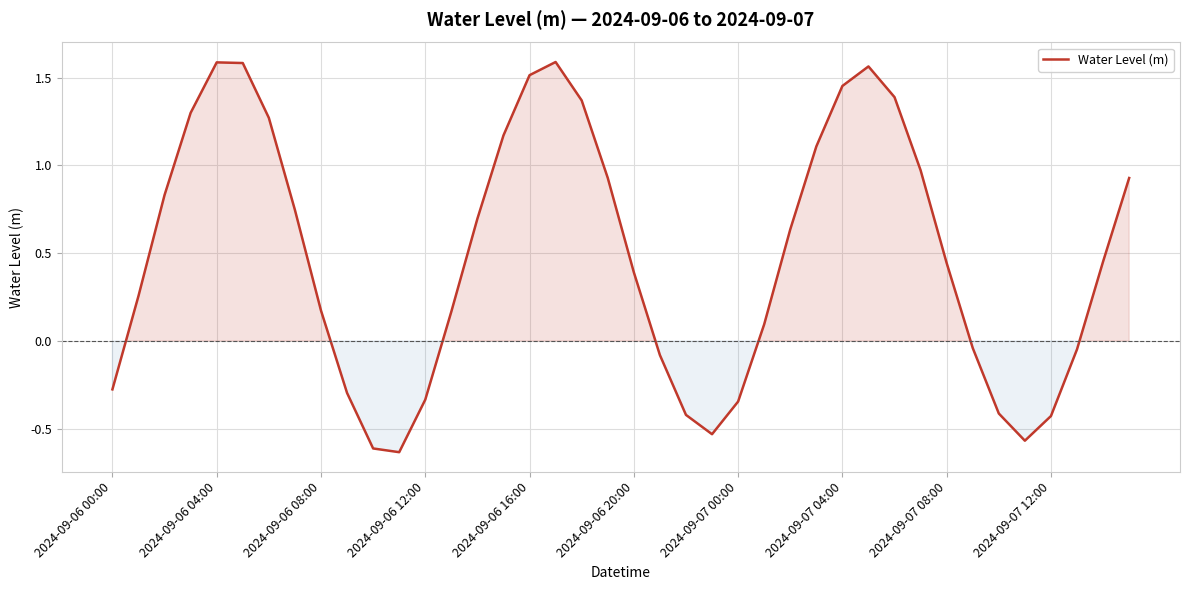

What is the difference between the maximum and minimum values?

2.2